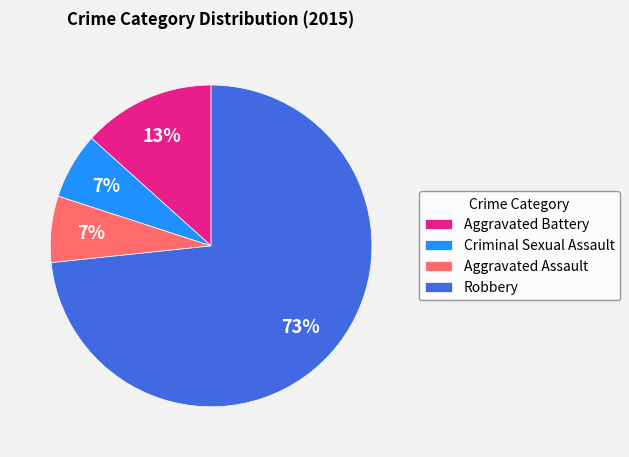

Which has a higher value, Aggravated Battery or Criminal Sexual Assault?

Aggravated Battery